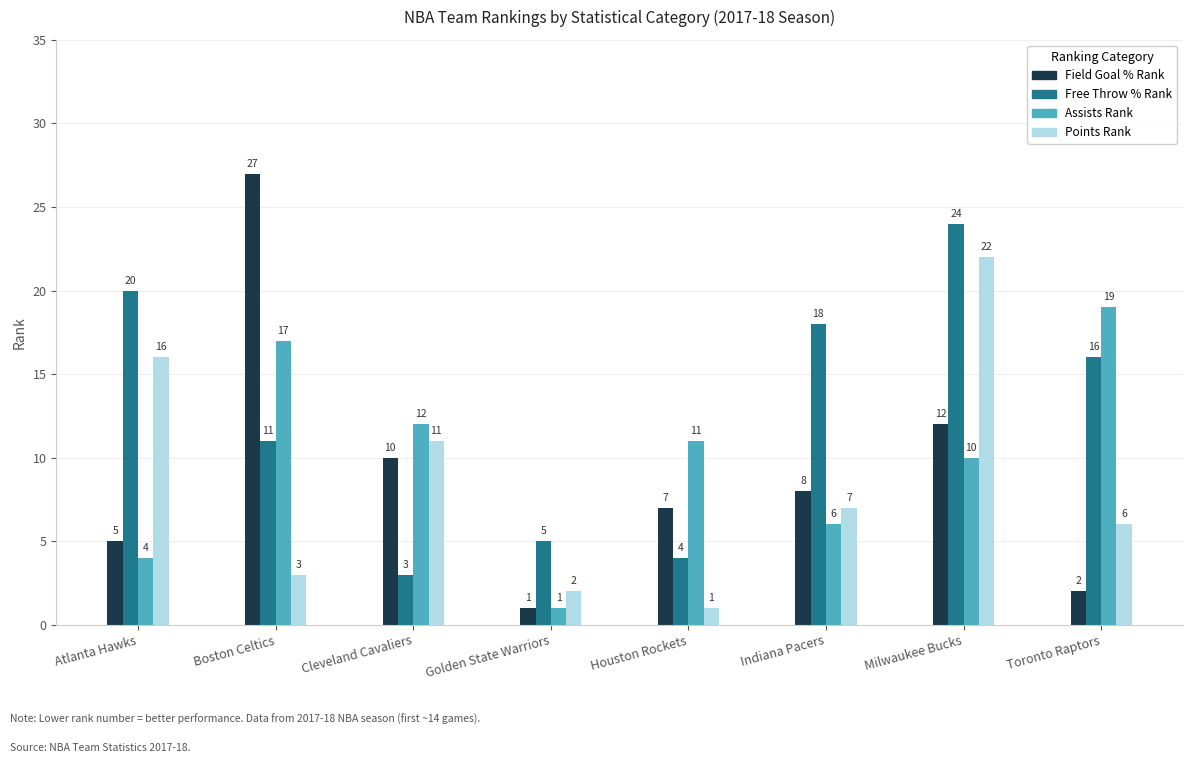

Which category has the highest value across all series?

Boston Celtics